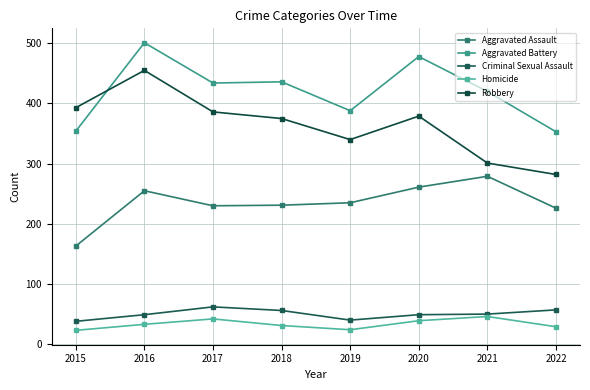

What is the value of the Robbery point at the 2nd from the left?

455